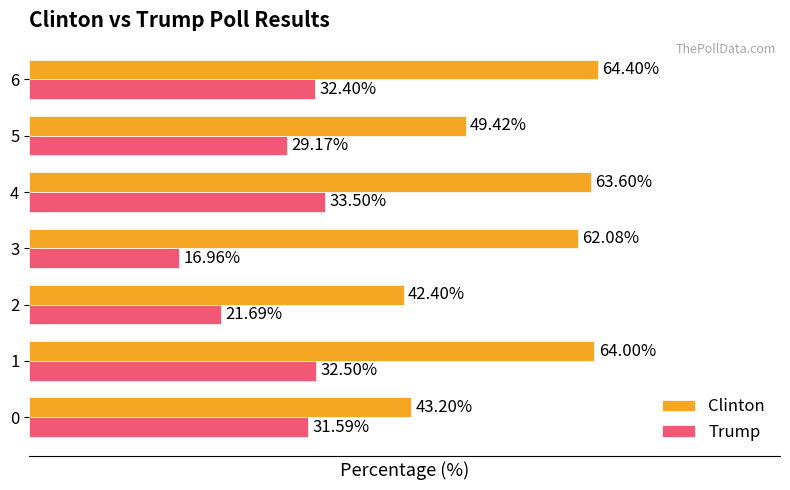

Is the value of Clinton at 5 greater than the value of Trump at 5?

Yes